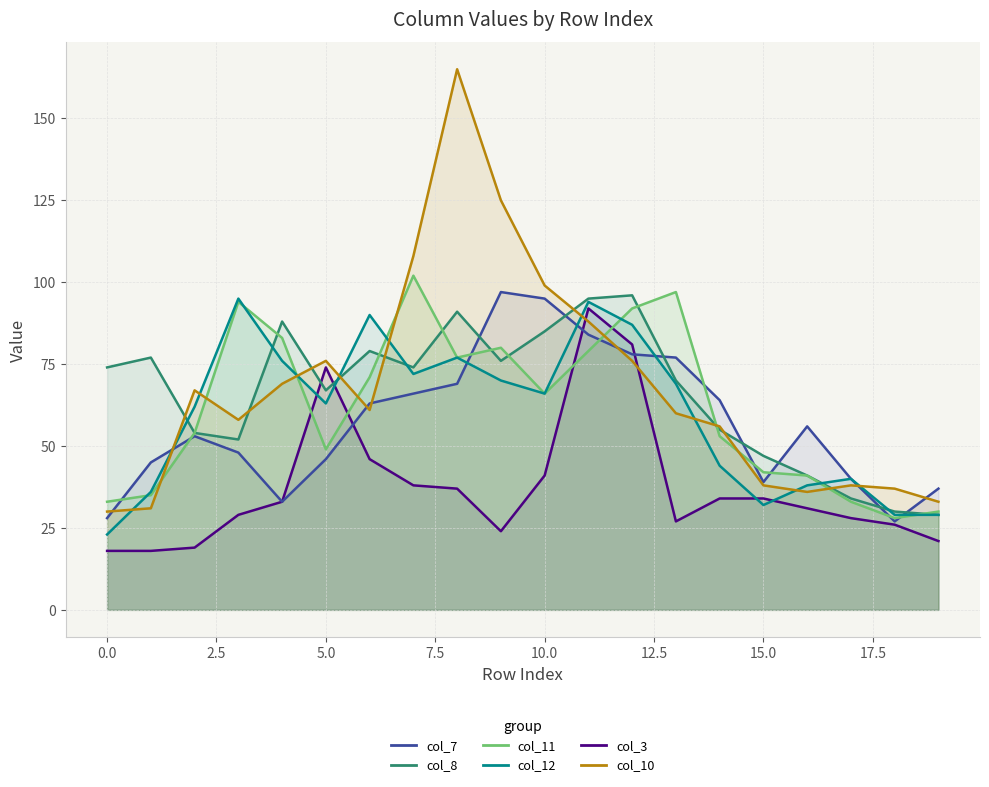

Does the chart have visible grid lines?

Yes